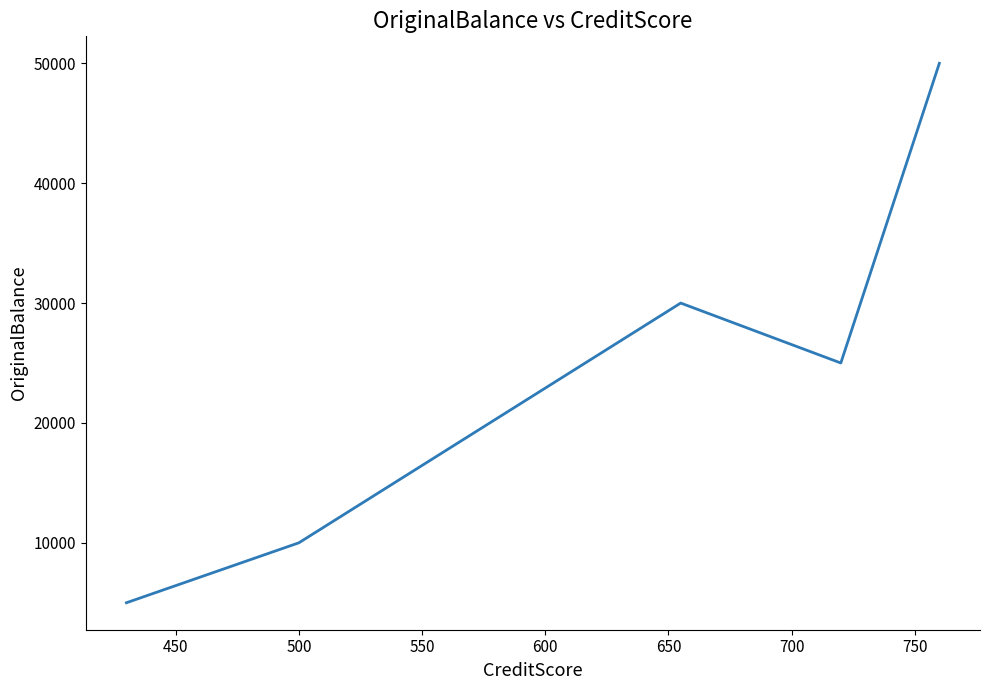

How many lines are shown in the chart?

1